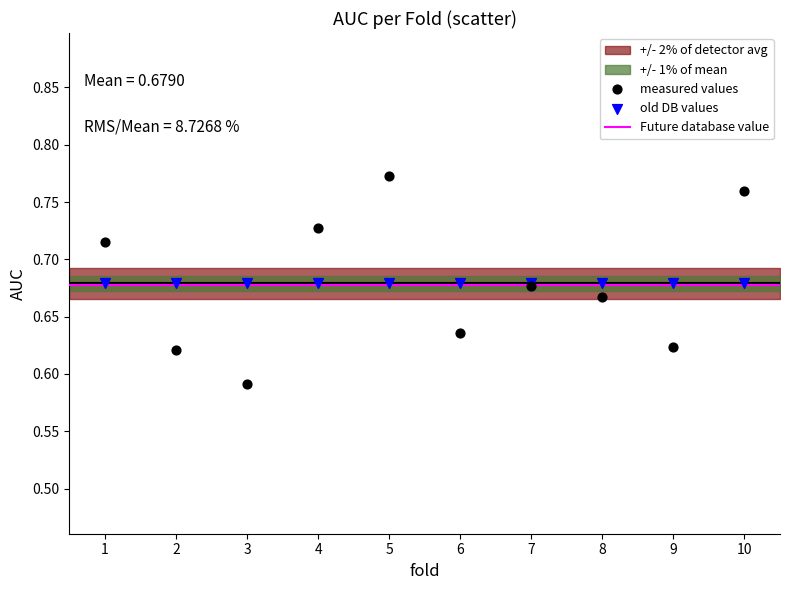

Which series reaches the maximum Y coordinate?

measured values